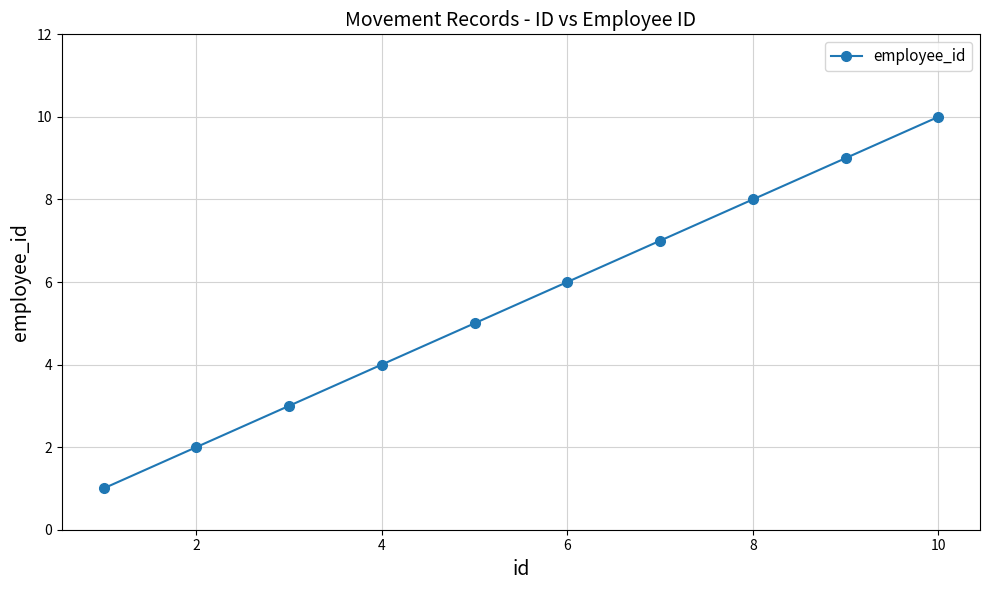

What is the greatest value displayed?

10